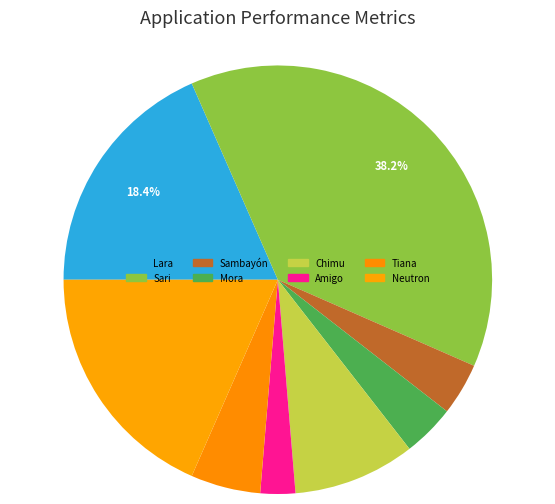

Which slice is the largest?

Sari